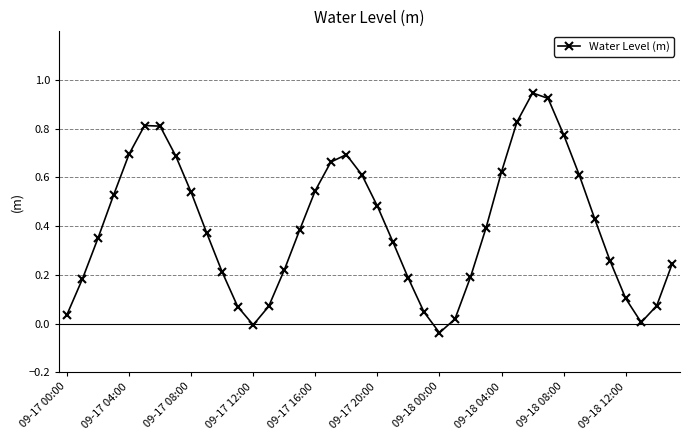

How many points are higher than both their immediate neighbors (excluding endpoints)?

3